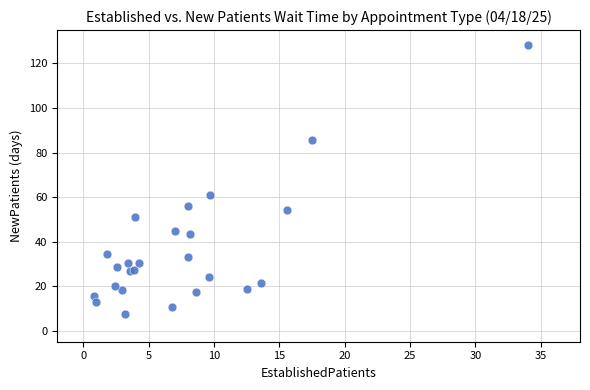

What Y value in the scatter plot is closest to 67?

61.1